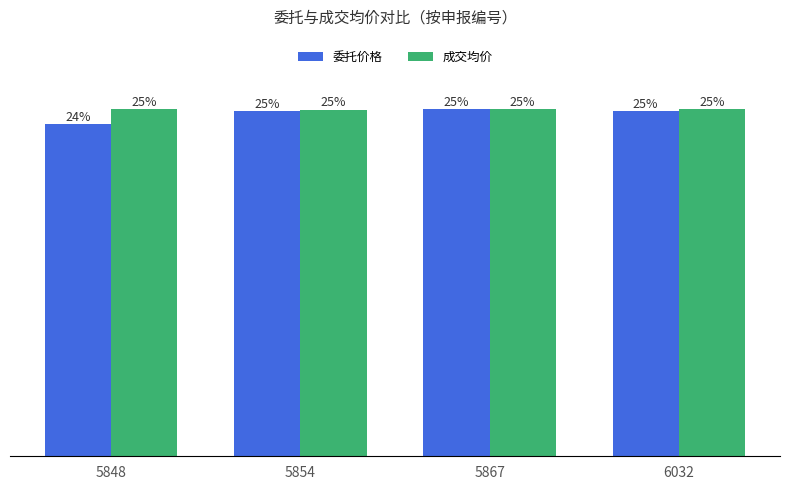

What are all the series names shown in the legend?

委托价格, 成交均价